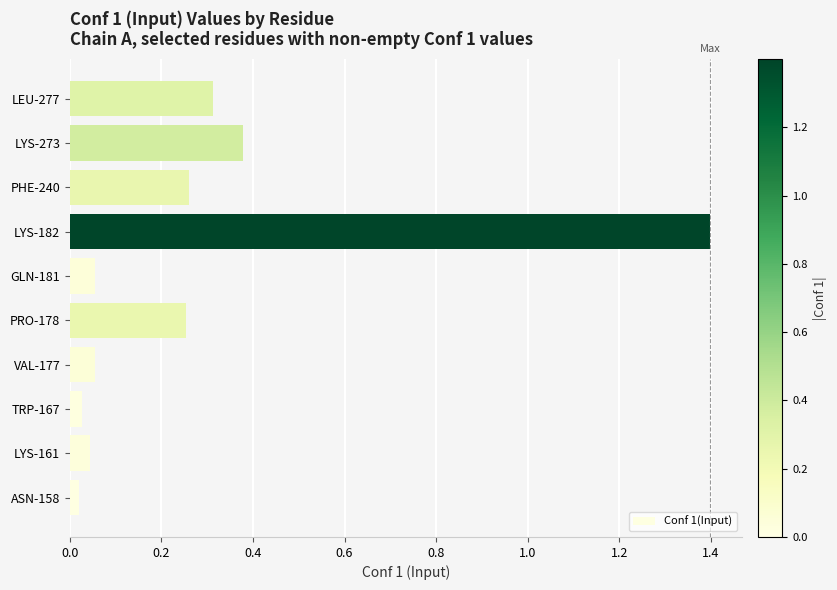

Does the chart contain any negative values?

No